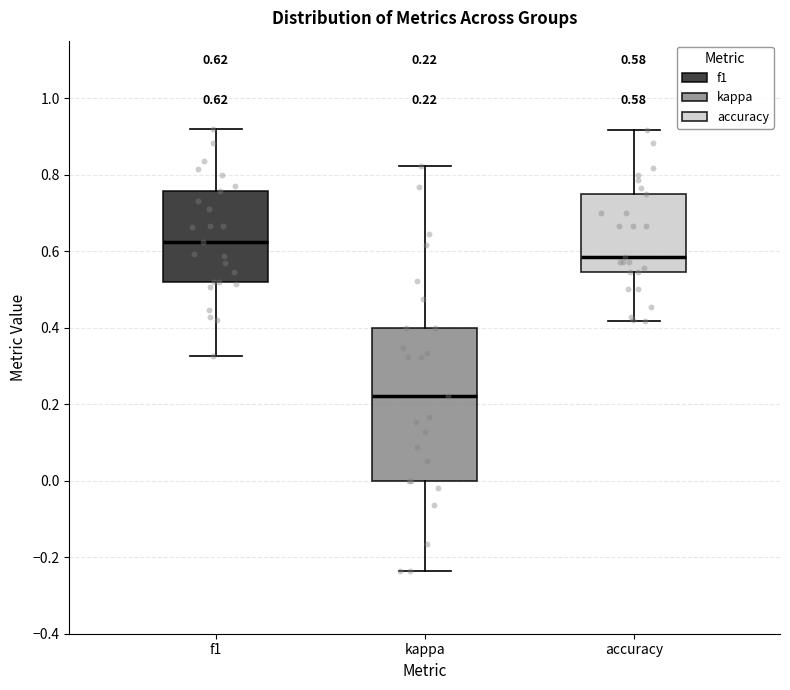

Which box is the tallest, from its lower edge to its upper edge?

kappa